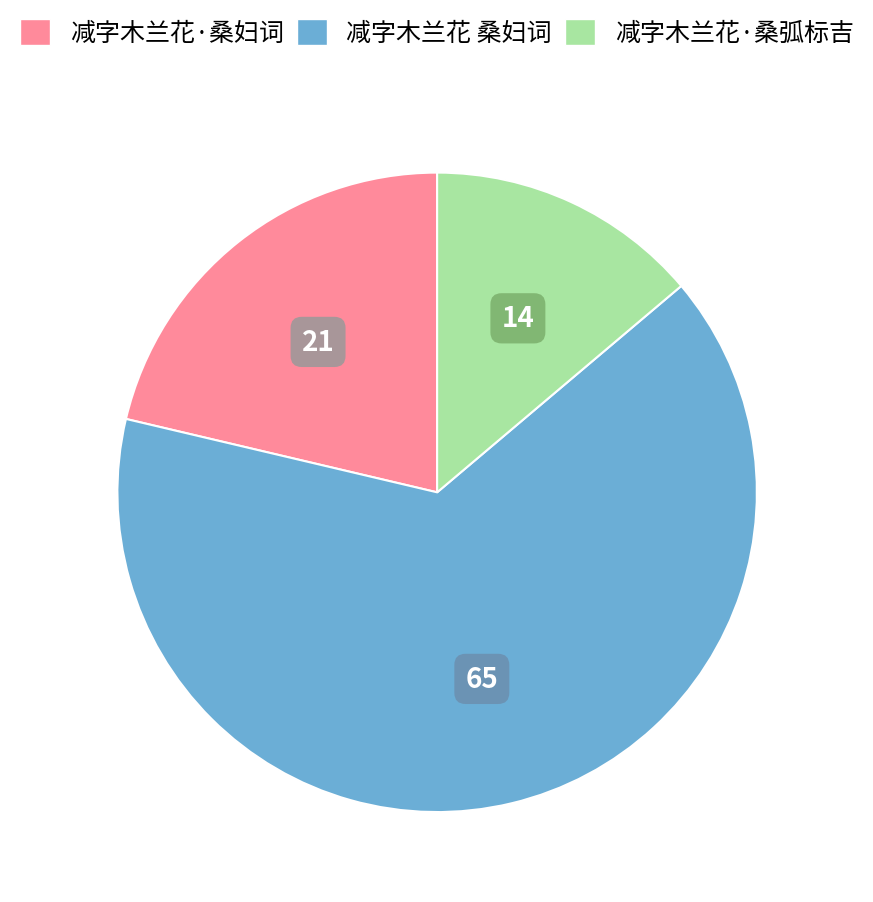

Rank the categories by value from lowest to highest.

减字木兰花·桑弧标吉, 减字木兰花·桑妇词, 减字木兰花 桑妇词